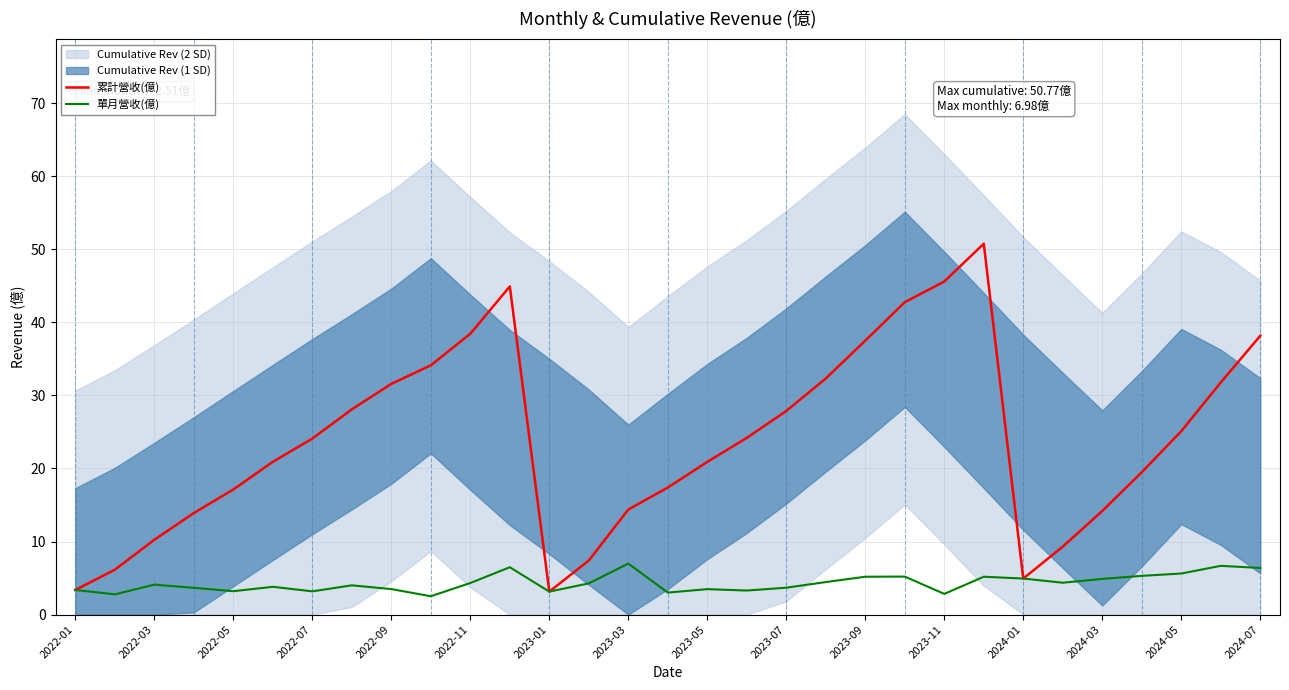

What is the minimum value for 單月營收(億)?

2.5